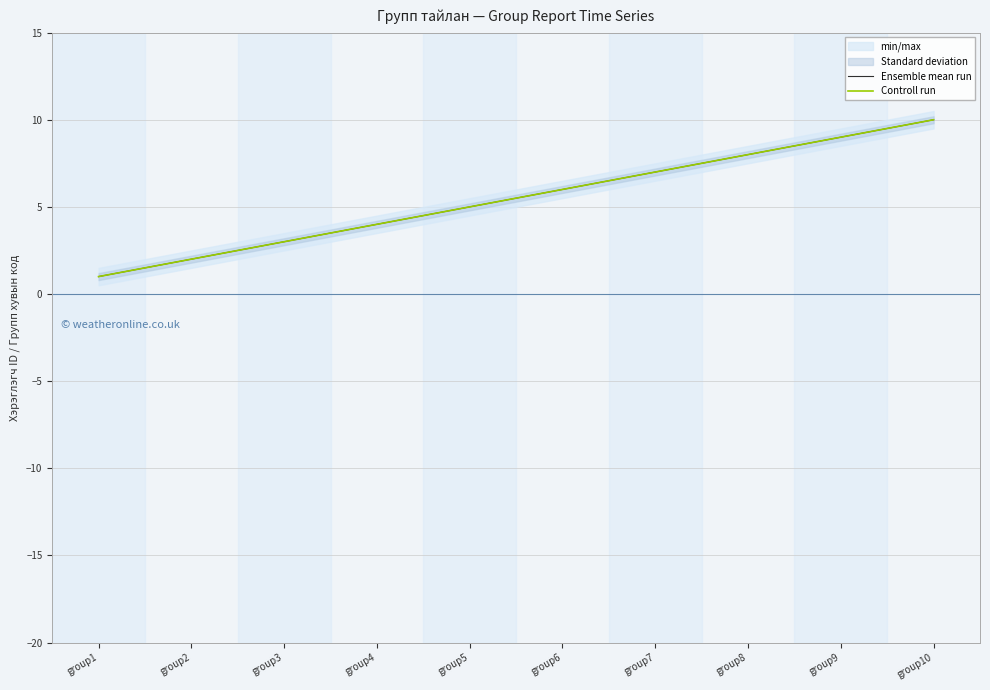

True or false: Ensemble mean run has a value of 2 at group8.

False